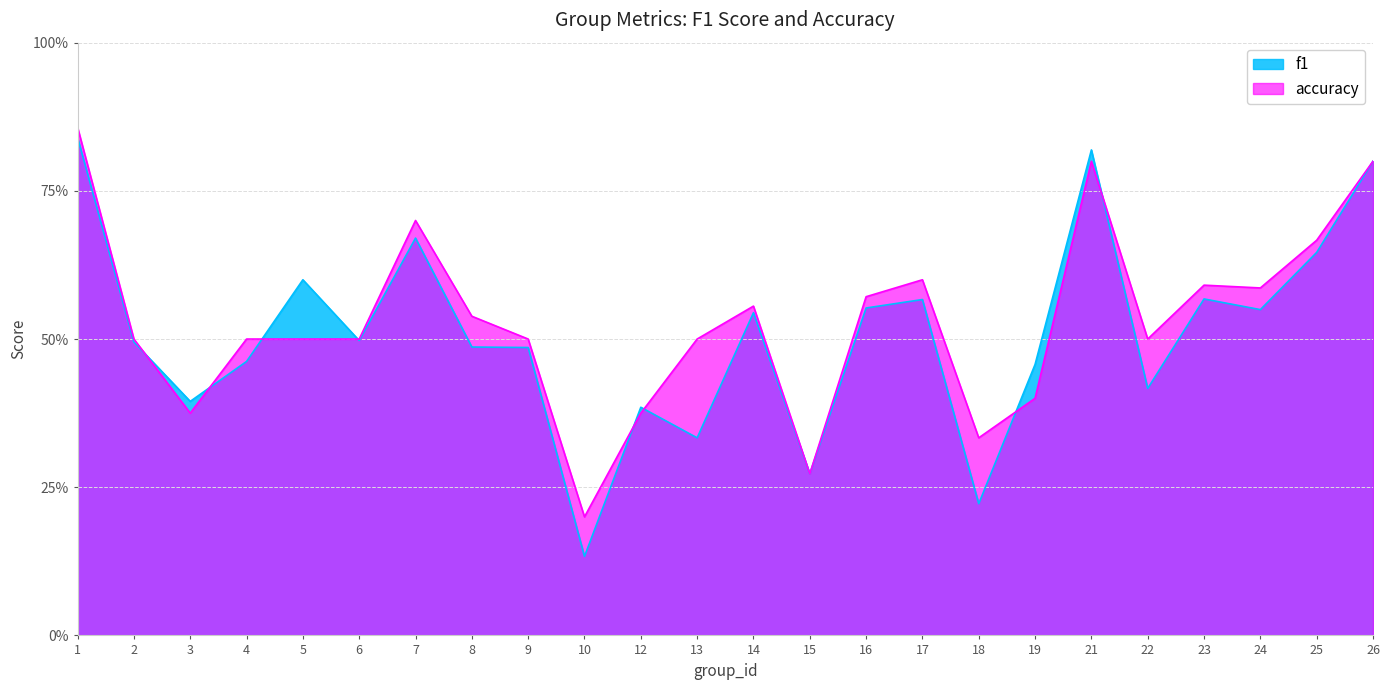

Where do accuracy and f1 first cross each other?

2 and 3